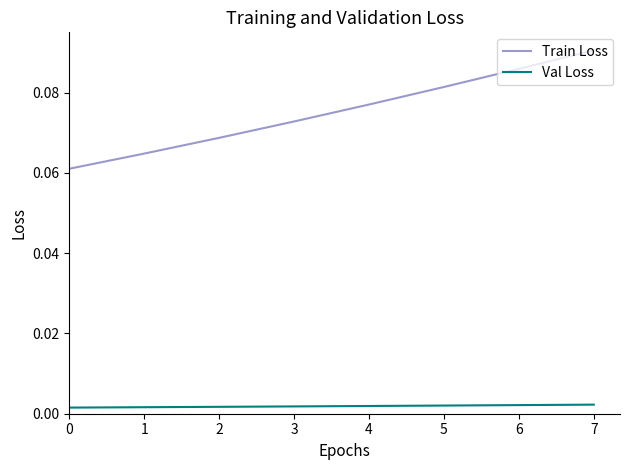

At which category is the sum across all series the highest?

7